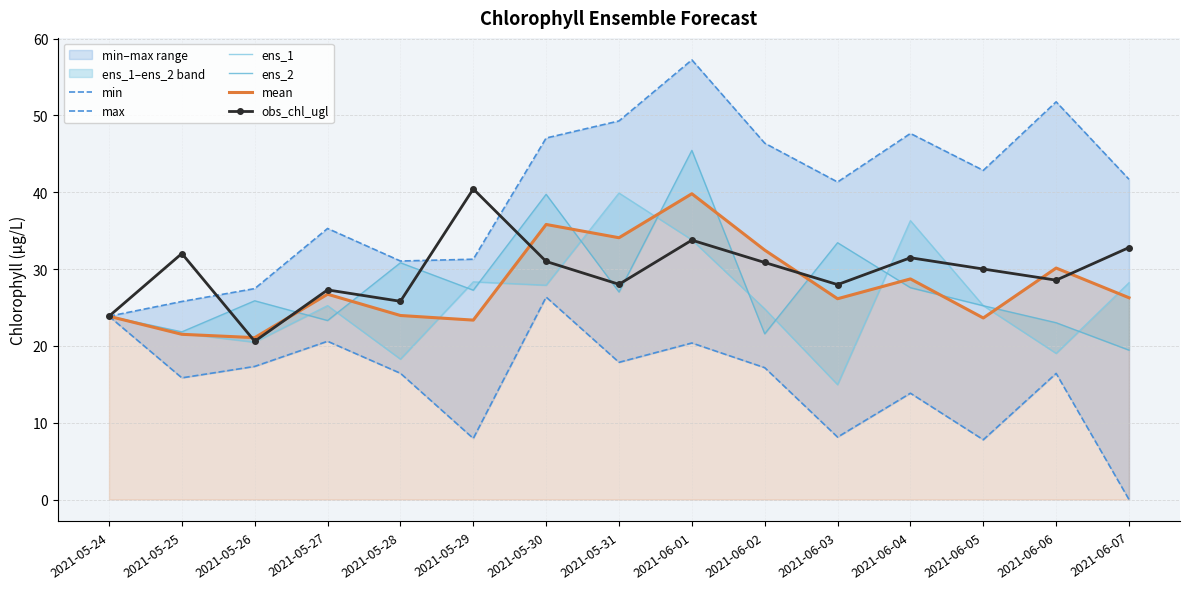

Which series has the largest total across all categories?

max